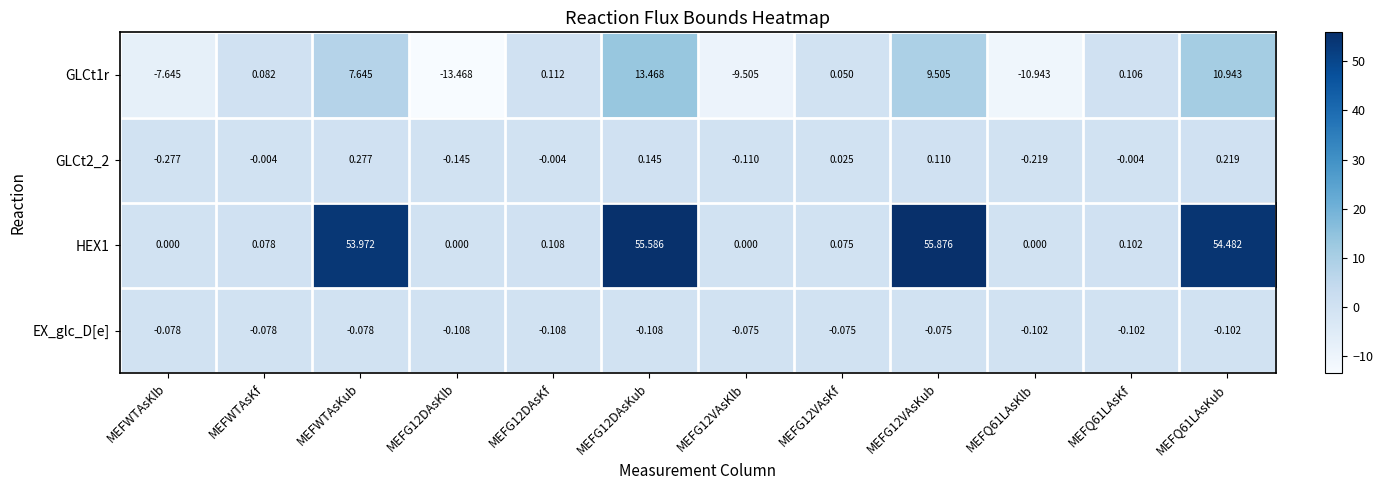

Is the value of HEX1 at MEFG12DAsKub greater than the value of GLCt1r at MEFQ61LAsKf?

Yes